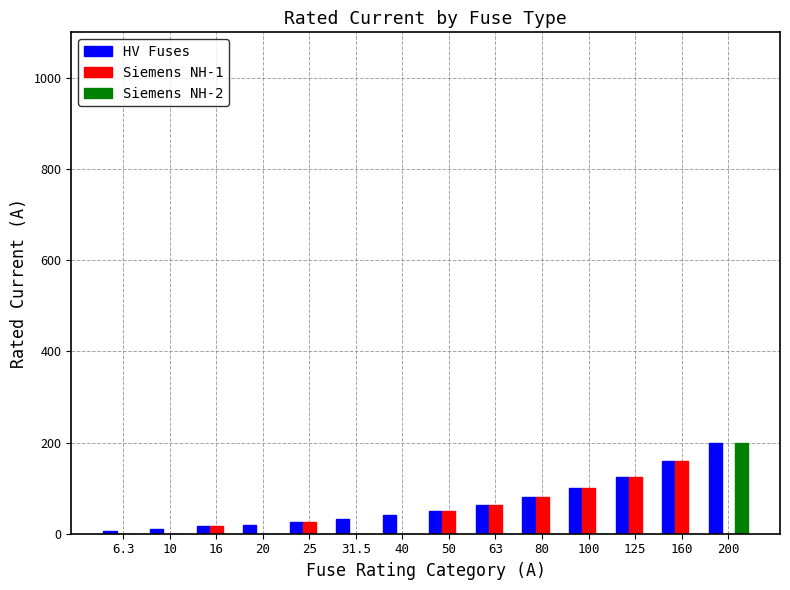

What is the maximum value for HV Fuses?

200.0